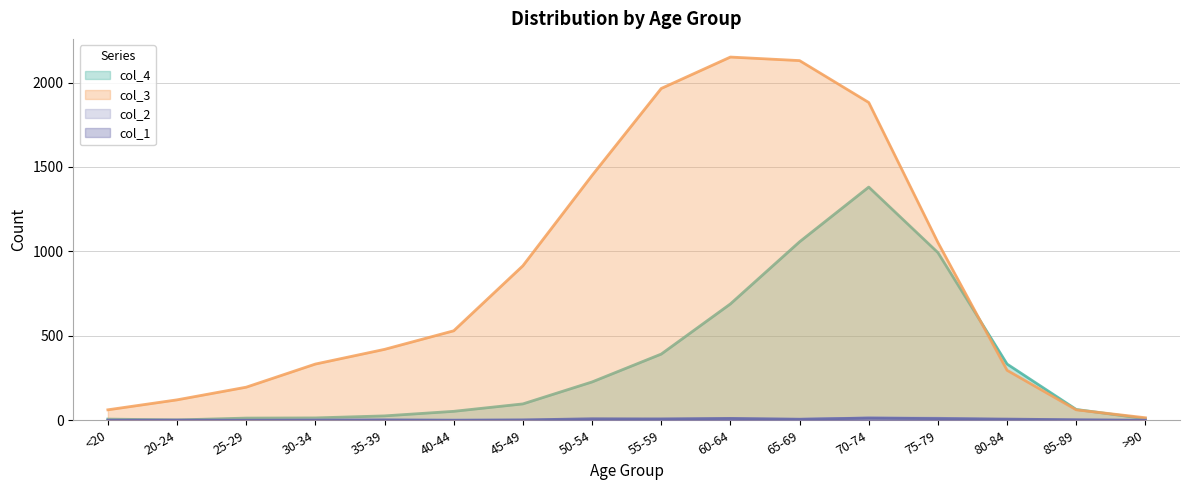

Where is the first local minimum for col_4?

20-24